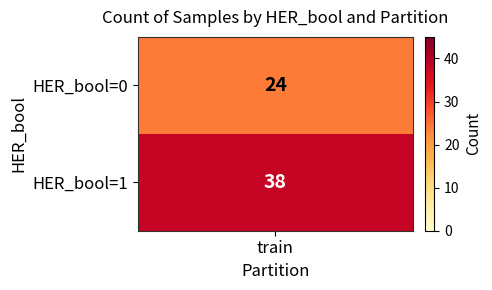

What value does the 0 series have at train, to the nearest 10?

20